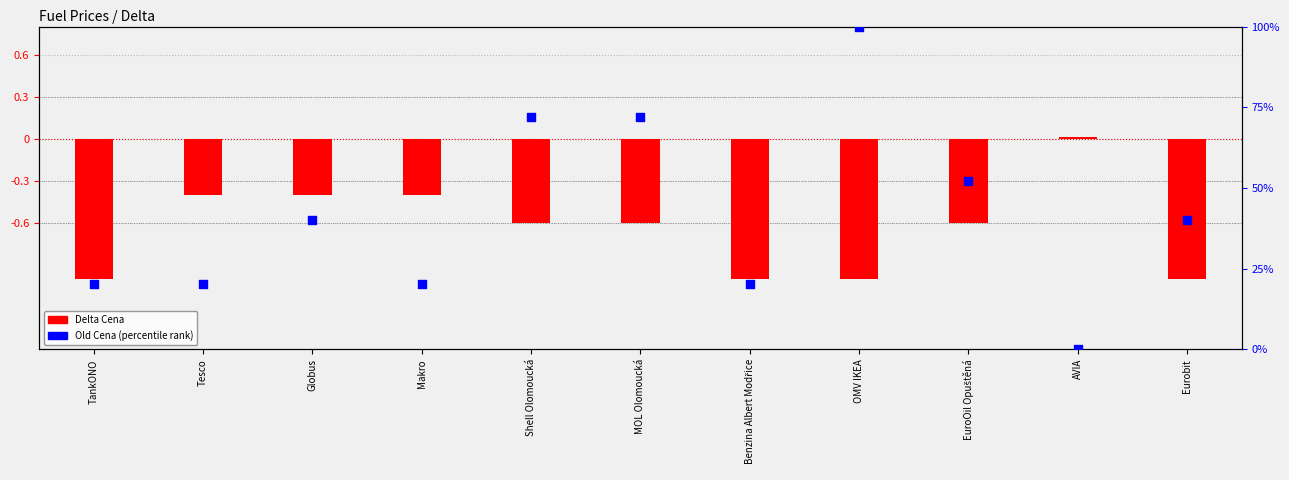

What is the total value across all series at Tesco?

19.8